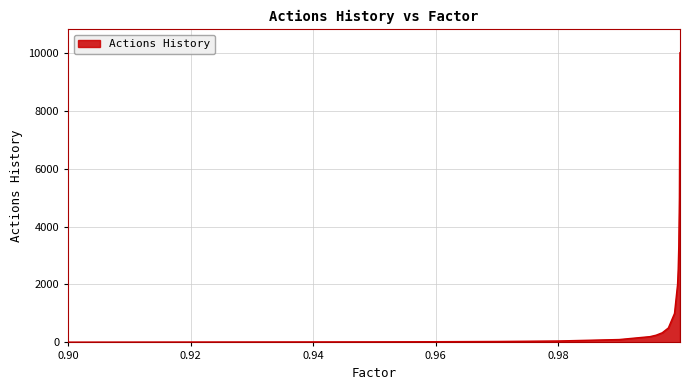

What is the difference between the maximum and minimum values?

9990.0